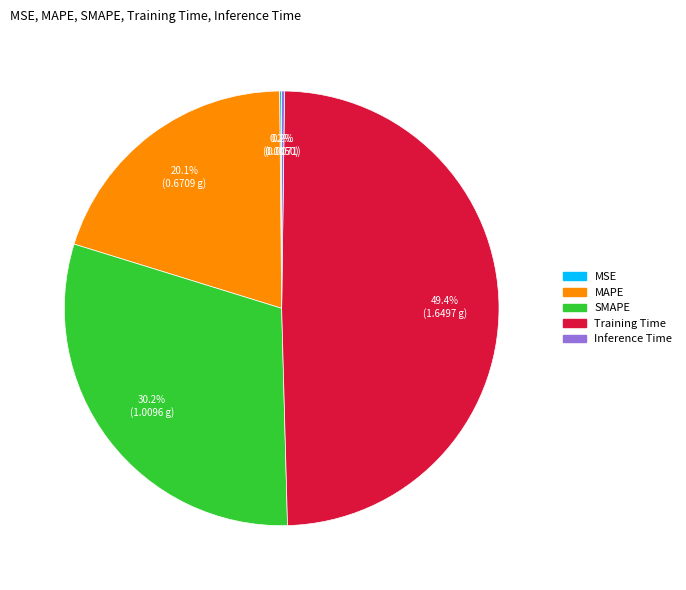

Does Training Time account for over 50% of the chart?

No